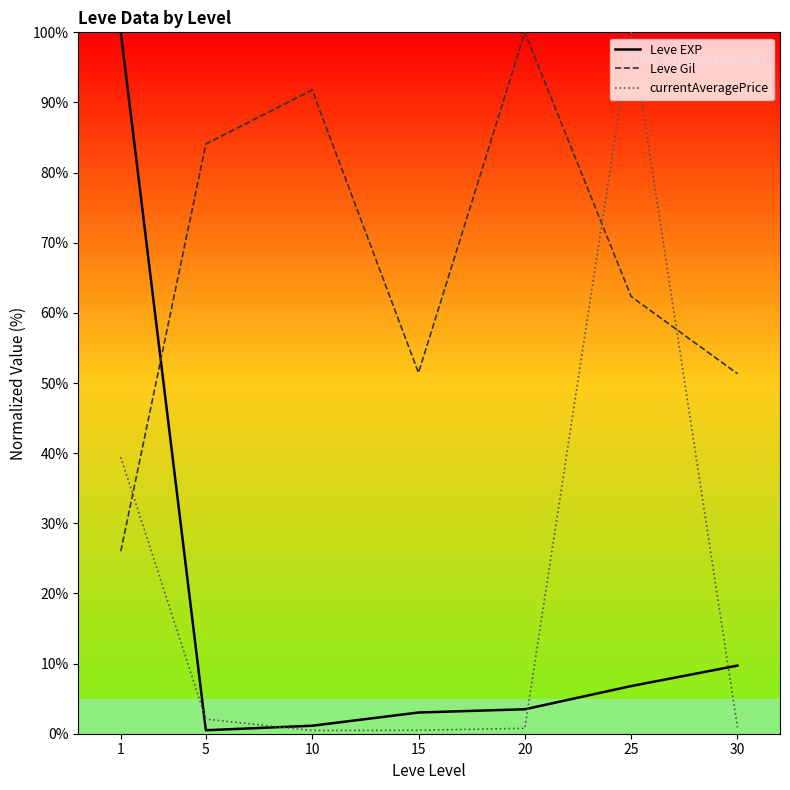

Which series has the widest spread of values?

currentAveragePrice